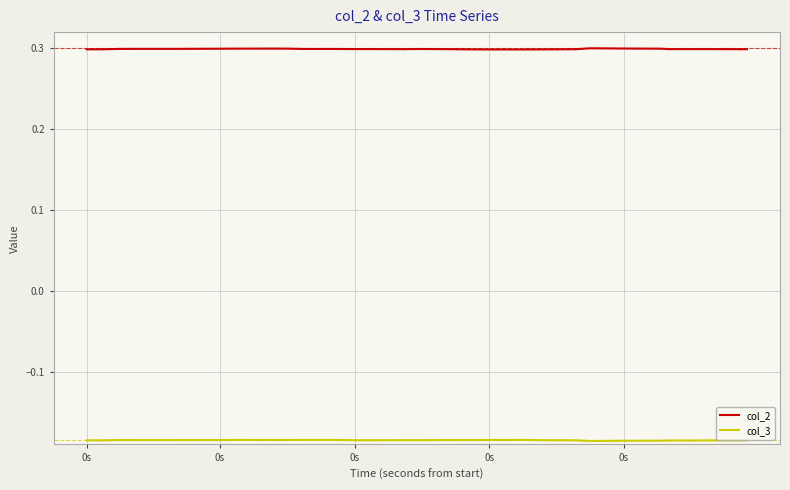

True or false: col_2 and col_3 cross at least once.

False